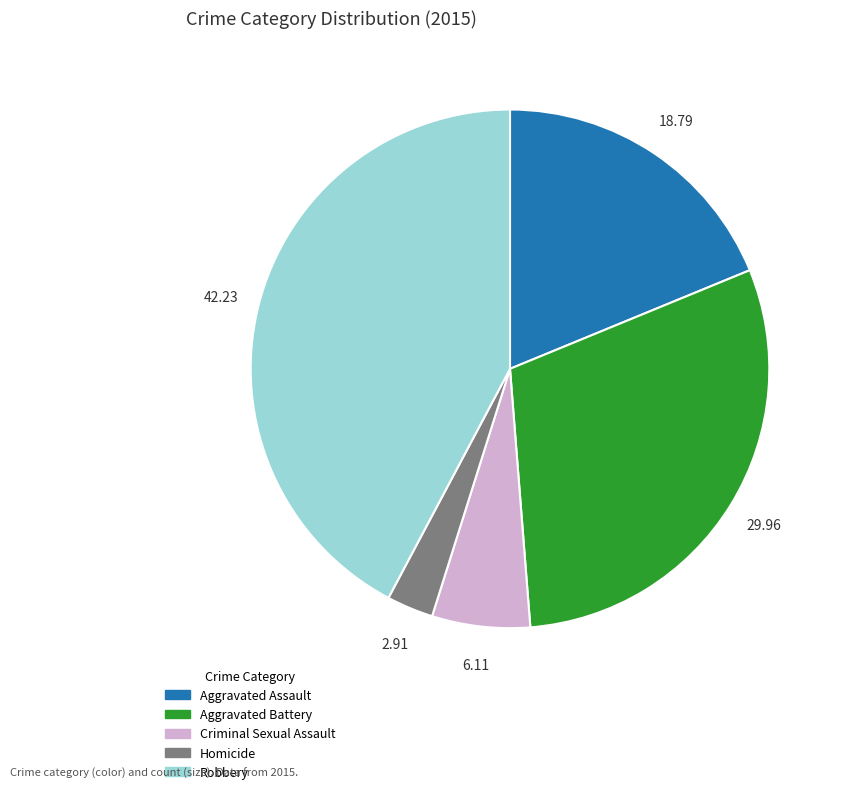

How many segments does this pie chart have?

5